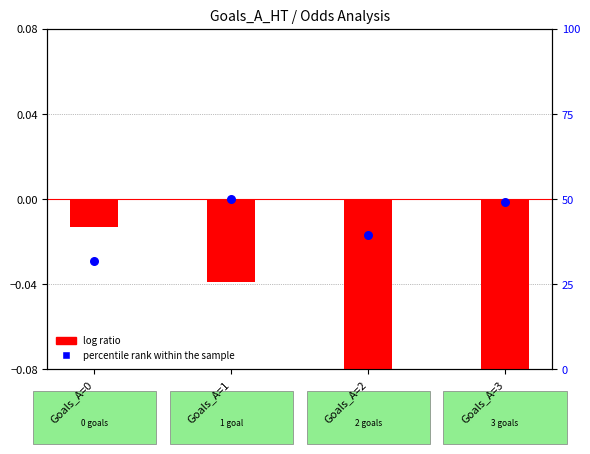

Which series contains the highest Y value?

percentile rank within the sample